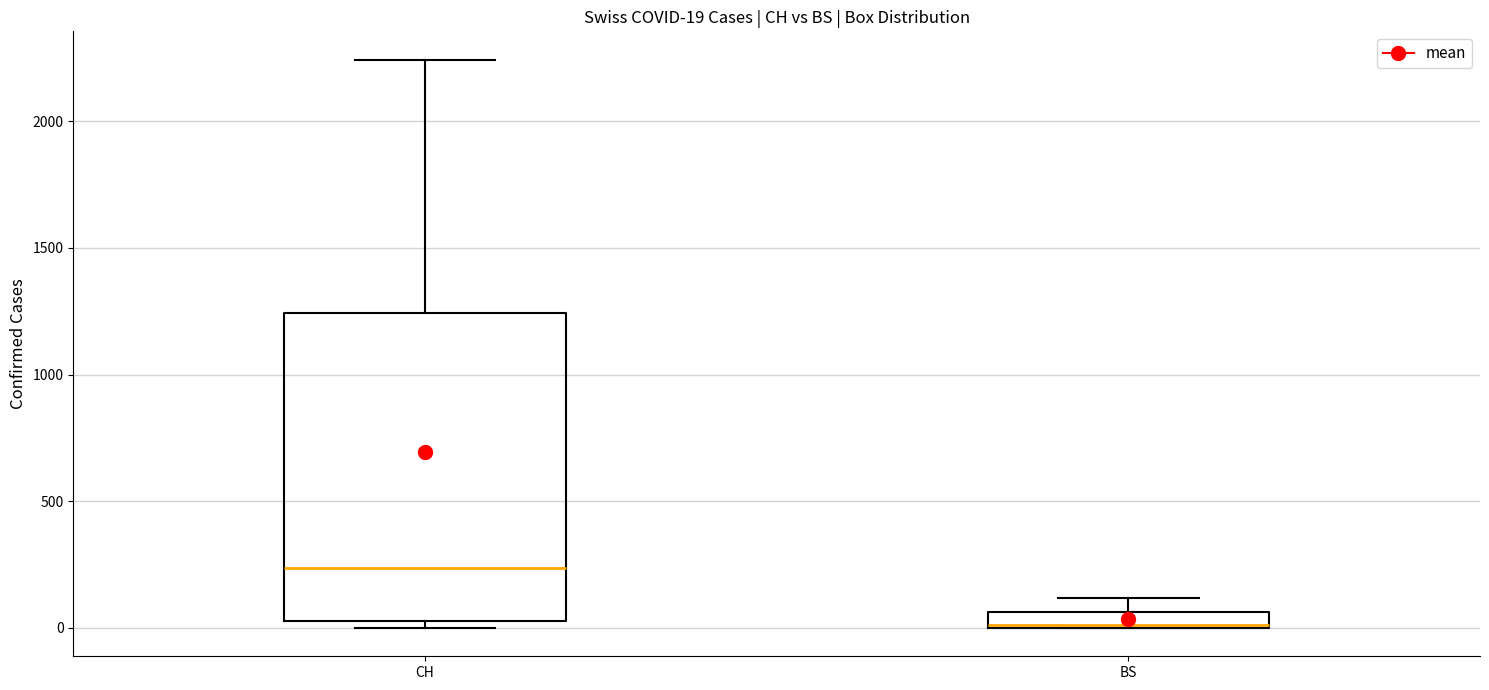

Comparing the boxes themselves (not the whiskers), which one is the tallest?

CH